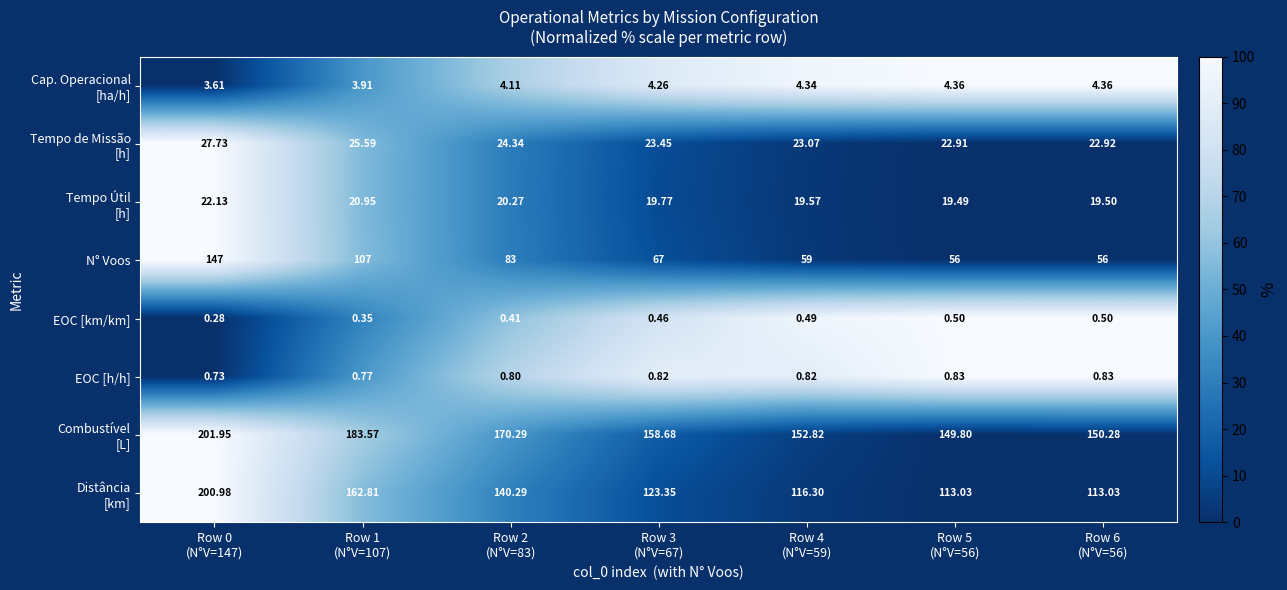

What is the difference between the highest and lowest values at Row 0
(N°V=147)?

201.7